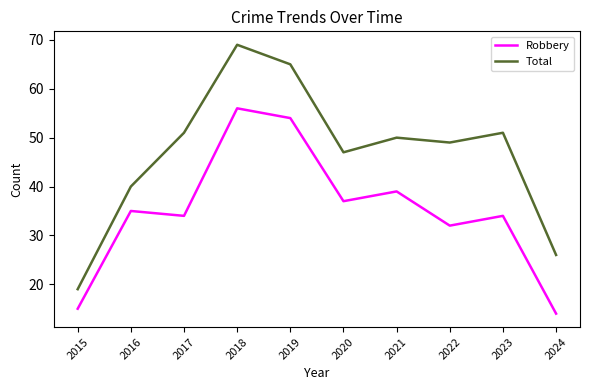

At 2017, list the series in order from largest to smallest.

Total, Robbery